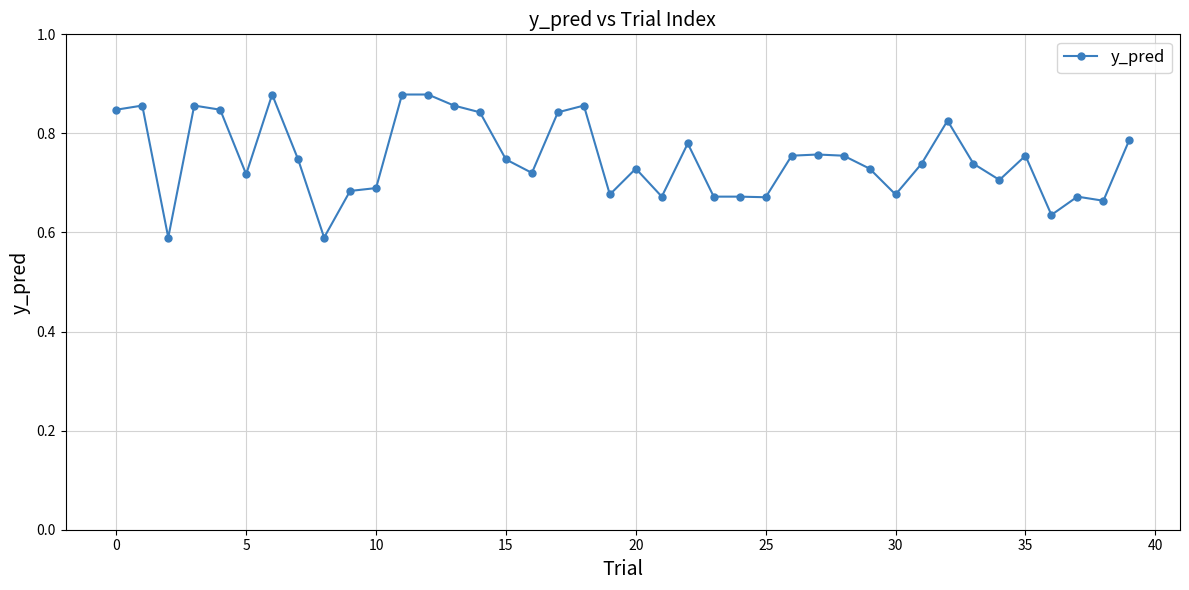

True or false: the data has more than 2 interior local peaks.

True